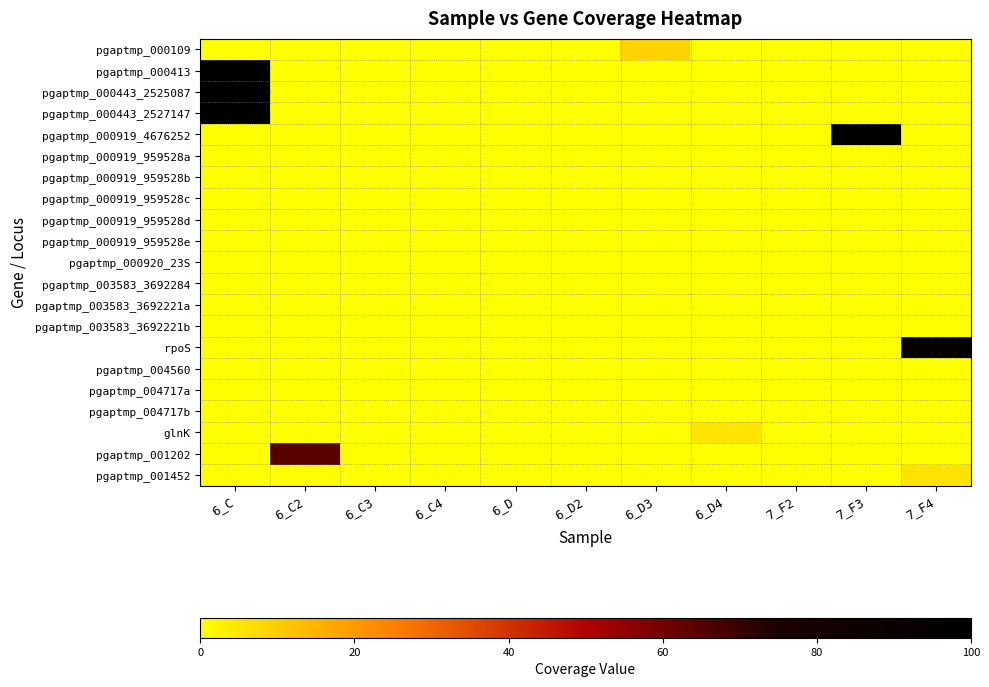

Reading left to right, extract all data points from this chart.

pgaptmp_000109: 6_C=0.0	6_C2=0.0	6_C3=0.0	6_C4=0.0	6_D=0.0	6_D2=0.0	6_D3=8.6	6_D4=0.0	7_F2=0.0	7_F3=0.0	7_F4=0.0
pgaptmp_000413: 6_C=100.0	6_C2=0.0	6_C3=0.0	6_C4=0.0	6_D=0.0	6_D2=0.0	6_D3=0.0	6_D4=0.0	7_F2=0.0	7_F3=0.0	7_F4=0.0
pgaptmp_000443_2525087: 6_C=100.0	6_C2=0.0	6_C3=0.0	6_C4=0.0	6_D=0.0	6_D2=0.0	6_D3=0.0	6_D4=0.0	7_F2=0.0	7_F3=0.0	7_F4=0.0
pgaptmp_000443_2527147: 6_C=100.0	6_C2=0.0	6_C3=0.0	6_C4=0.0	6_D=0.0	6_D2=0.0	6_D3=0.0	6_D4=0.0	7_F2=0.0	7_F3=0.0	7_F4=0.0
pgaptmp_000919_4676252: 6_C=0.0	6_C2=0.0	6_C3=0.0	6_C4=0.0	6_D=0.0	6_D2=0.0	6_D3=0.0	6_D4=0.0	7_F2=0.0	7_F3=100.0	7_F4=0.0
pgaptmp_000919_959528a: 6_C=0.0	6_C2=0.0	6_C3=0.0	6_C4=0.0	6_D=0.0	6_D2=0.0	6_D3=0.0	6_D4=0.0	7_F2=0.0	7_F3=0.0	7_F4=0.0
pgaptmp_000919_959528b: 6_C=0.0	6_C2=0.0	6_C3=0.0	6_C4=0.0	6_D=0.0	6_D2=0.0	6_D3=0.0	6_D4=0.0	7_F2=0.0	7_F3=0.0	7_F4=0.0
pgaptmp_000919_959528c: 6_C=0.0	6_C2=0.0	6_C3=0.0	6_C4=0.0	6_D=0.0	6_D2=0.0	6_D3=0.0	6_D4=0.0	7_F2=0.0	7_F3=0.0	7_F4=0.0
pgaptmp_000919_959528d: 6_C=0.0	6_C2=0.0	6_C3=0.0	6_C4=0.0	6_D=0.0	6_D2=0.0	6_D3=0.0	6_D4=0.0	7_F2=0.0	7_F3=0.0	7_F4=0.0
pgaptmp_000919_959528e: 6_C=0.0	6_C2=0.0	6_C3=0.0	6_C4=0.0	6_D=0.0	6_D2=0.0	6_D3=0.0	6_D4=0.0	7_F2=0.0	7_F3=0.0	7_F4=0.0
pgaptmp_000920_23S: 6_C=0.0	6_C2=0.0	6_C3=0.0	6_C4=0.0	6_D=0.0	6_D2=0.0	6_D3=0.0	6_D4=0.0	7_F2=0.0	7_F3=0.0	7_F4=0.0
pgaptmp_003583_3692284: 6_C=0.0	6_C2=0.0	6_C3=0.0	6_C4=0.0	6_D=0.0	6_D2=0.0	6_D3=0.0	6_D4=0.0	7_F2=0.0	7_F3=0.0	7_F4=0.0
pgaptmp_003583_3692221a: 6_C=0.0	6_C2=0.0	6_C3=0.0	6_C4=0.0	6_D=0.0	6_D2=0.0	6_D3=0.0	6_D4=0.0	7_F2=0.0	7_F3=0.0	7_F4=0.0
pgaptmp_003583_3692221b: 6_C=0.0	6_C2=0.0	6_C3=0.0	6_C4=0.0	6_D=0.0	6_D2=0.0	6_D3=0.0	6_D4=0.0	7_F2=0.0	7_F3=0.0	7_F4=0.0
rpoS: 6_C=0.0	6_C2=0.0	6_C3=0.0	6_C4=0.0	6_D=0.0	6_D2=0.0	6_D3=0.0	6_D4=0.0	7_F2=0.0	7_F3=0.0	7_F4=95.8
pgaptmp_004560: 6_C=0.0	6_C2=0.0	6_C3=0.0	6_C4=0.0	6_D=0.0	6_D2=0.0	6_D3=0.0	6_D4=0.0	7_F2=0.0	7_F3=0.0	7_F4=0.0
pgaptmp_004717a: 6_C=0.0	6_C2=0.0	6_C3=0.0	6_C4=0.0	6_D=0.0	6_D2=0.0	6_D3=0.0	6_D4=0.0	7_F2=0.0	7_F3=0.0	7_F4=0.0
pgaptmp_004717b: 6_C=0.0	6_C2=0.0	6_C3=0.0	6_C4=0.0	6_D=0.0	6_D2=0.0	6_D3=0.0	6_D4=0.0	7_F2=0.0	7_F3=0.0	7_F4=0.0
glnK: 6_C=0.0	6_C2=0.0	6_C3=0.0	6_C4=0.0	6_D=0.0	6_D2=0.0	6_D3=0.0	6_D4=5.1	7_F2=0.0	7_F3=0.0	7_F4=0.0
pgaptmp_001202: 6_C=0.0	6_C2=64.6	6_C3=0.0	6_C4=0.0	6_D=0.0	6_D2=0.0	6_D3=0.0	6_D4=0.0	7_F2=0.0	7_F3=0.0	7_F4=0.0
pgaptmp_001452: 6_C=0.0	6_C2=0.0	6_C3=0.0	6_C4=0.0	6_D=0.0	6_D2=0.0	6_D3=0.0	6_D4=0.0	7_F2=0.0	7_F3=0.0	7_F4=5.5